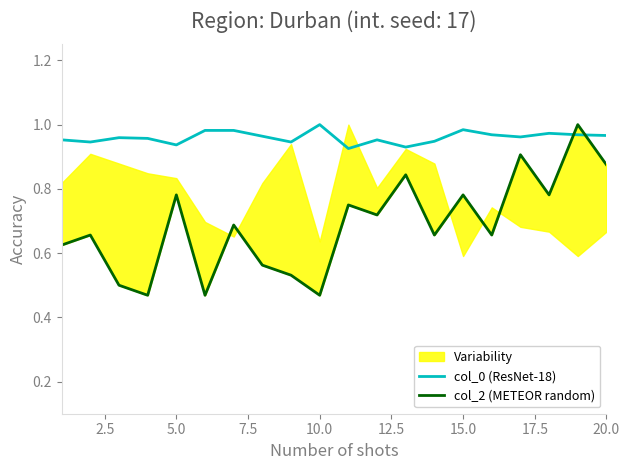

At how many categories does at least one series exceed 0?

20